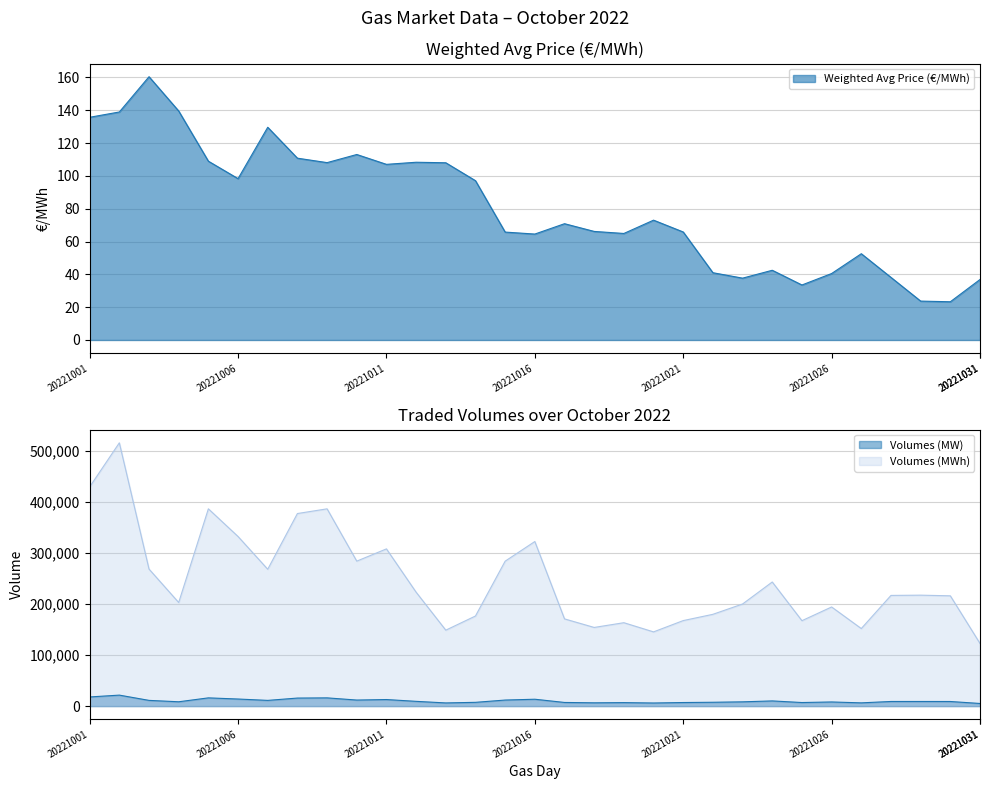

What value does the Weighted Avg Price (€/MWh) series have at 20221010?

113.0